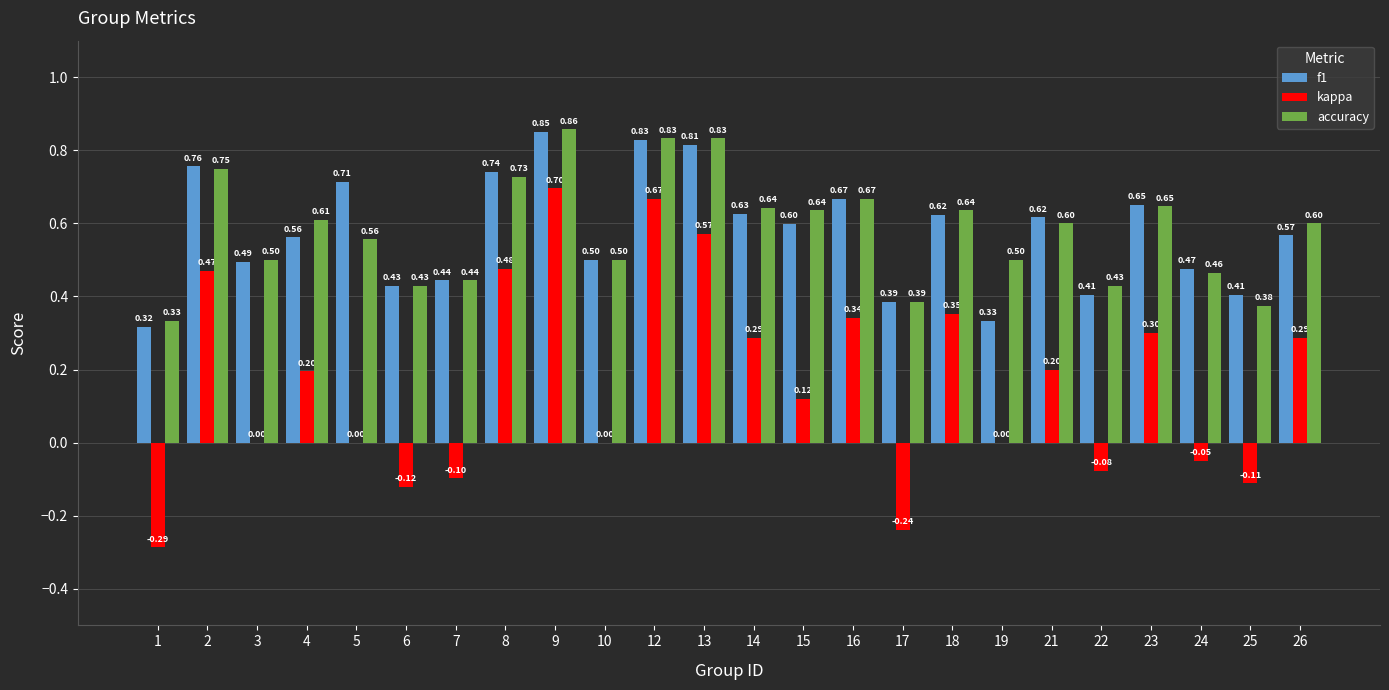

At which category does the chart reach its peak across all series?

9